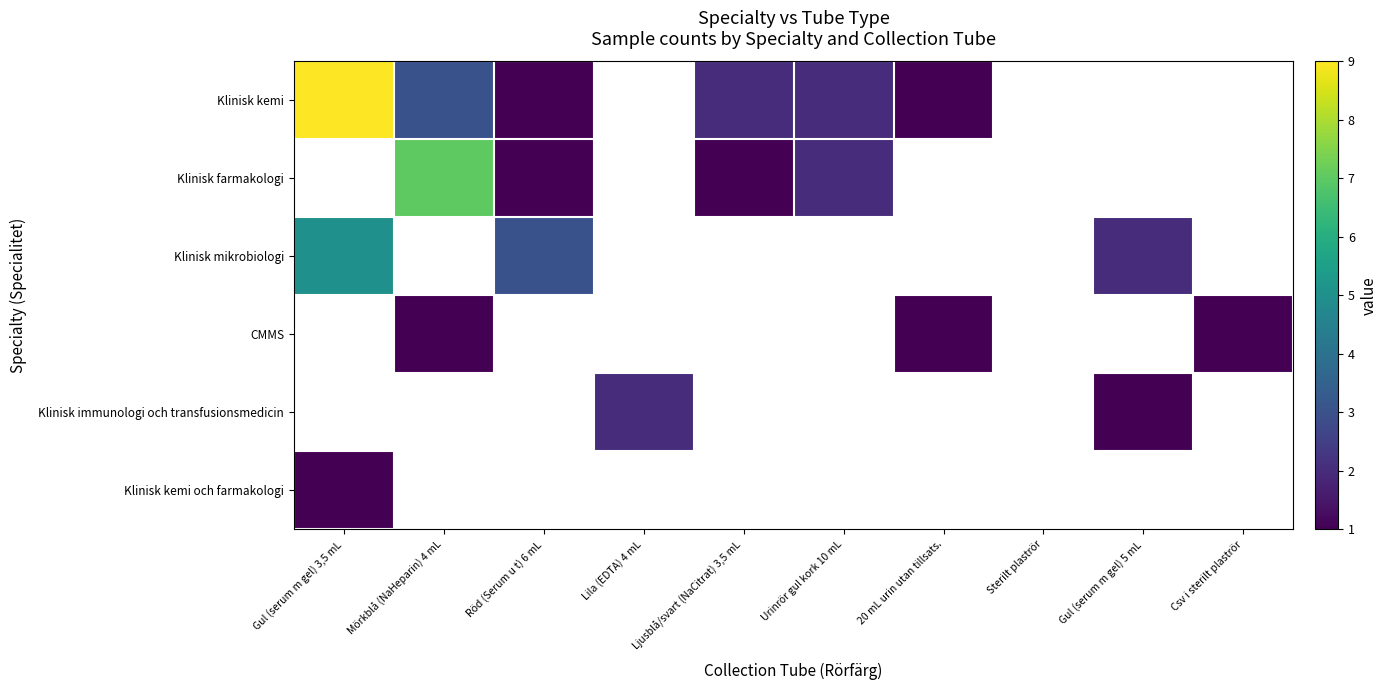

Which has a higher value, Sterilt plaströr or 20 mL urin utan tillsats.?

20 mL urin utan tillsats.